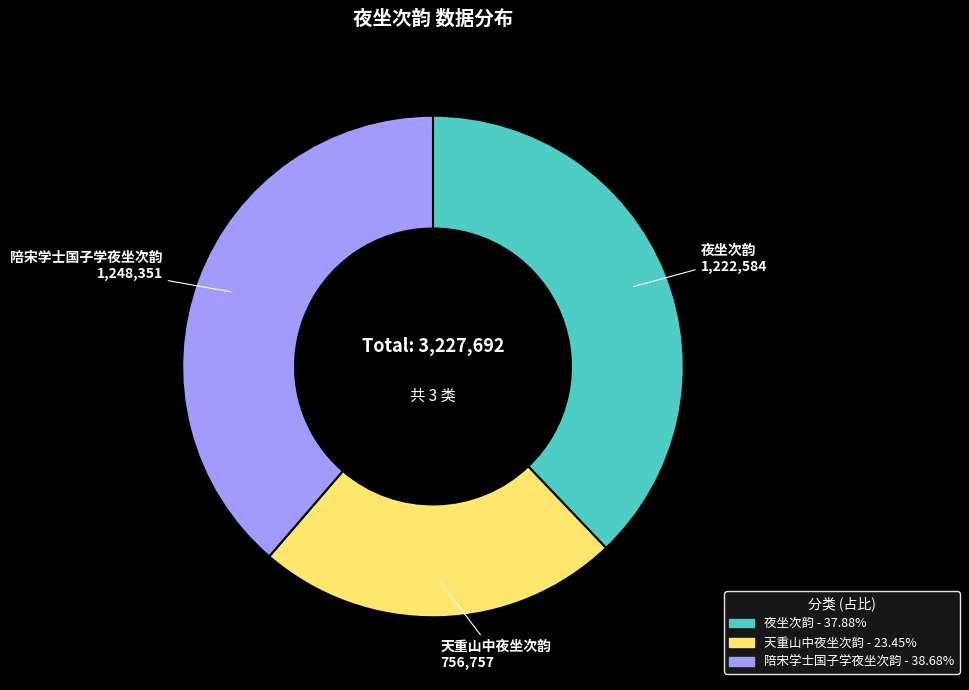

Combined, do 天重山中夜坐次韵 and 陪宋学士国子学夜坐次韵 account for over 50%?

Yes